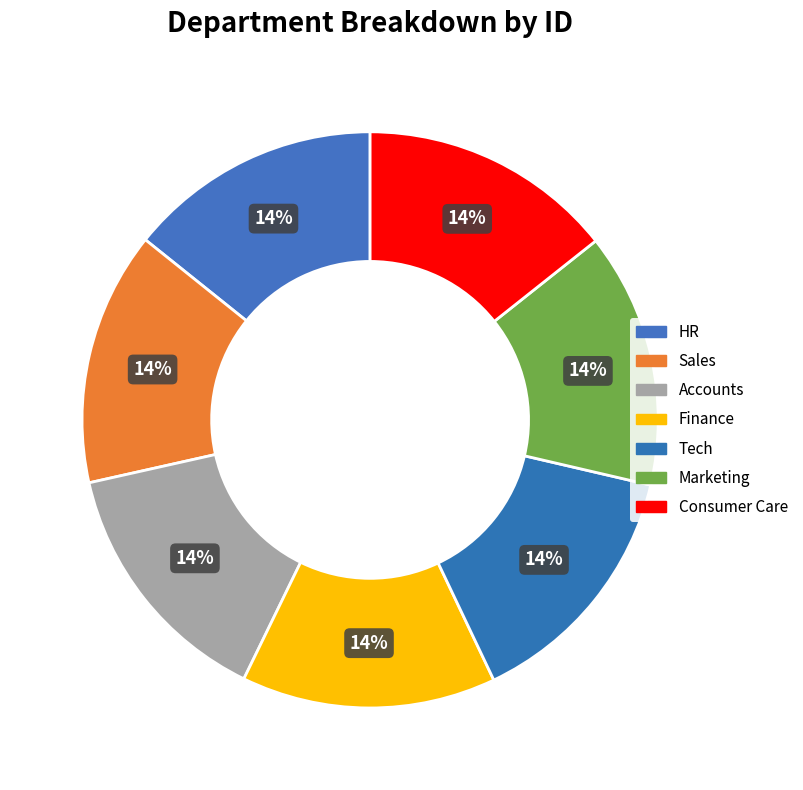

To the nearest percent, what is the combined percentage of Consumer Care and HR?

29%